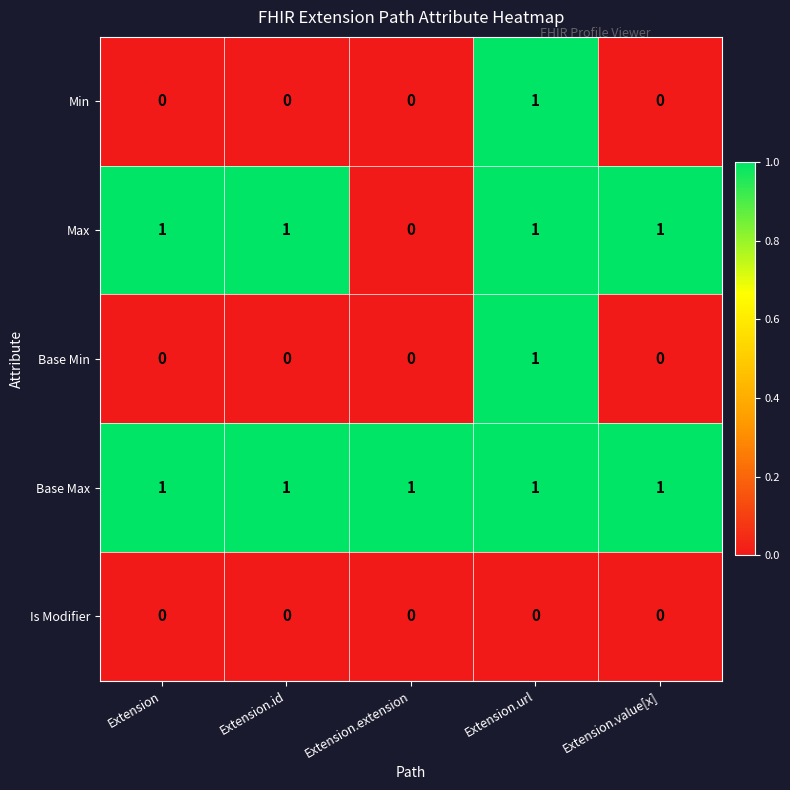

Which series has the largest total across all categories?

Base Max